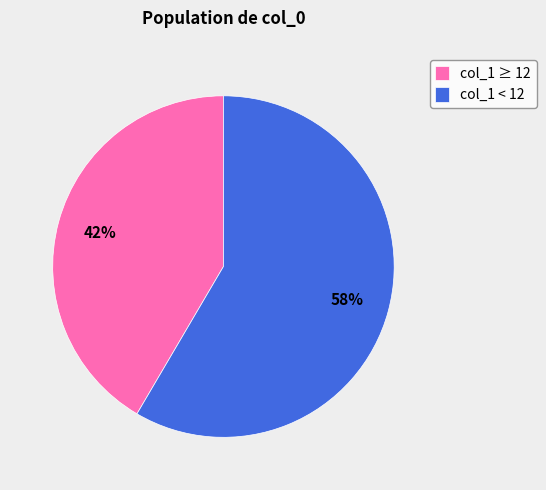

The col_1 ≥ 12 slice represents 56% of the pie. True or false?

False